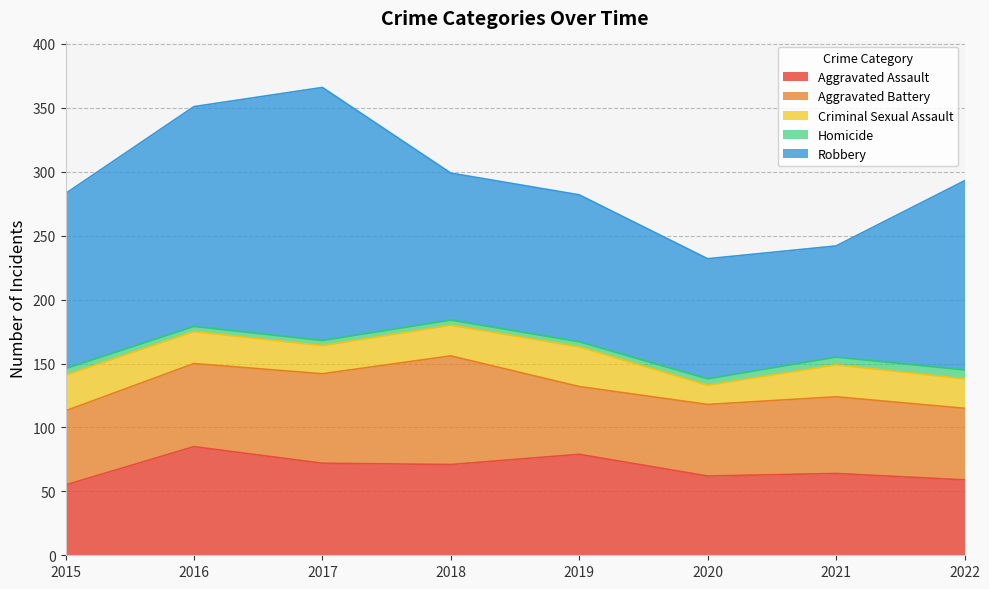

Rank the series by their maximum value, from lowest to highest.

Homicide, Criminal Sexual Assault, Aggravated Assault, Aggravated Battery, Robbery